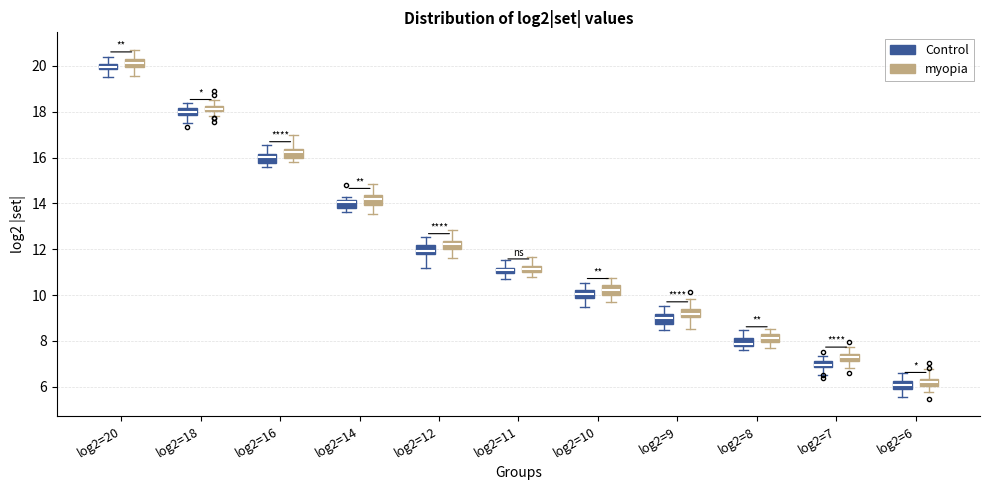

Where does the median line of the box for log2=6 (Control) sit on the y-axis? The values are not printed on the chart, so give them approximately, as read against the axis.

6.0